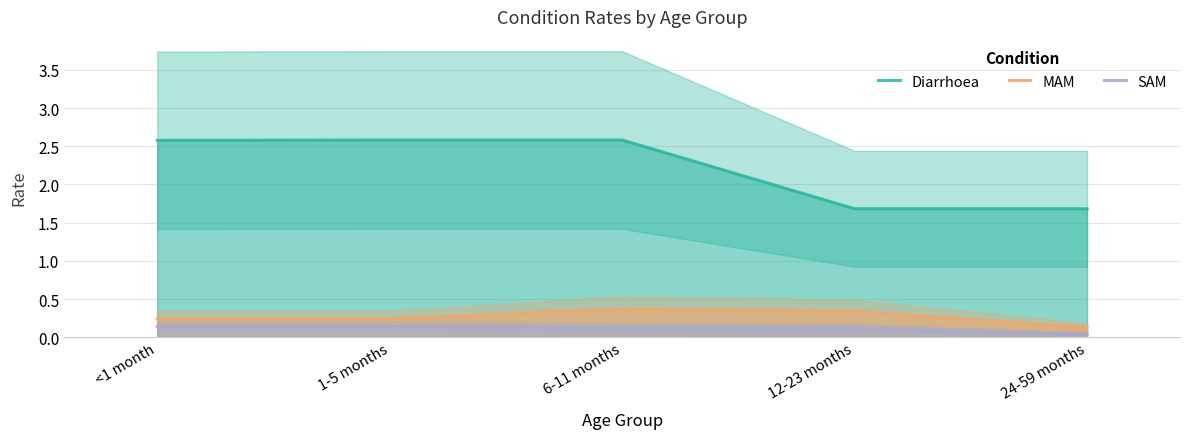

True or false: MAM and Diarrhoea cross at least once.

False